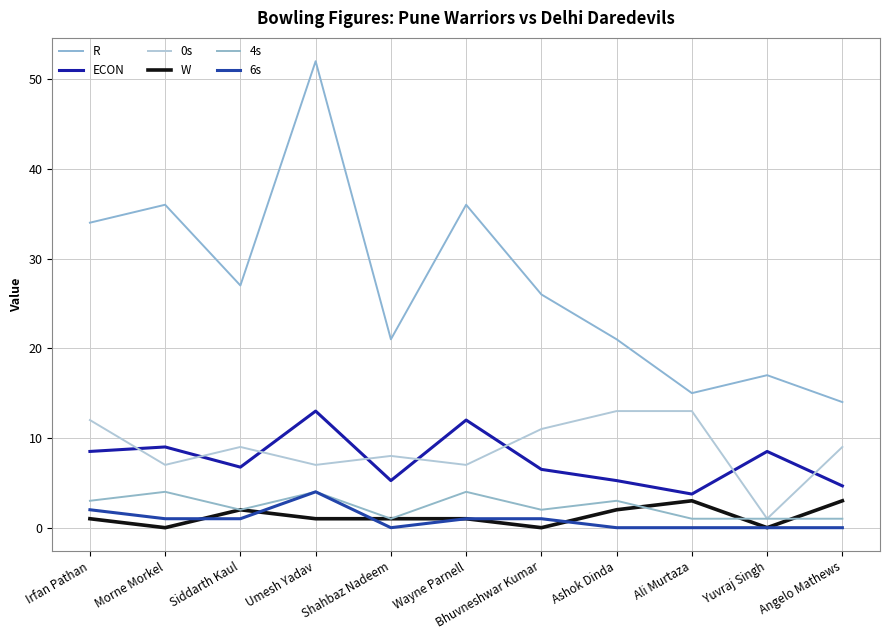

The 4s series shows 3.0 at Irfan Pathan. True or false?

True